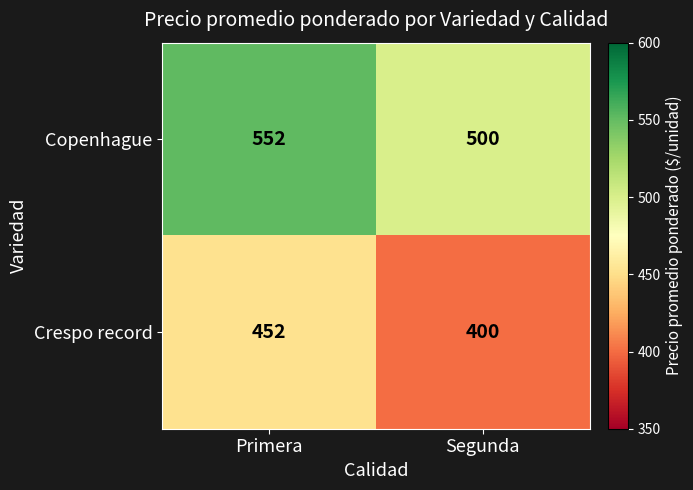

What is the sum of the Crespo record values at Segunda and Primera?

852